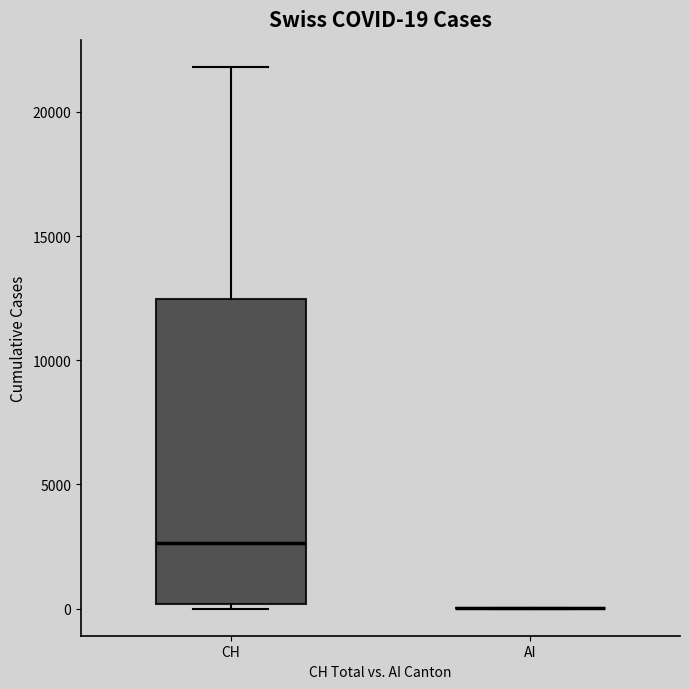

Which box is the tallest, from its lower edge to its upper edge?

CH